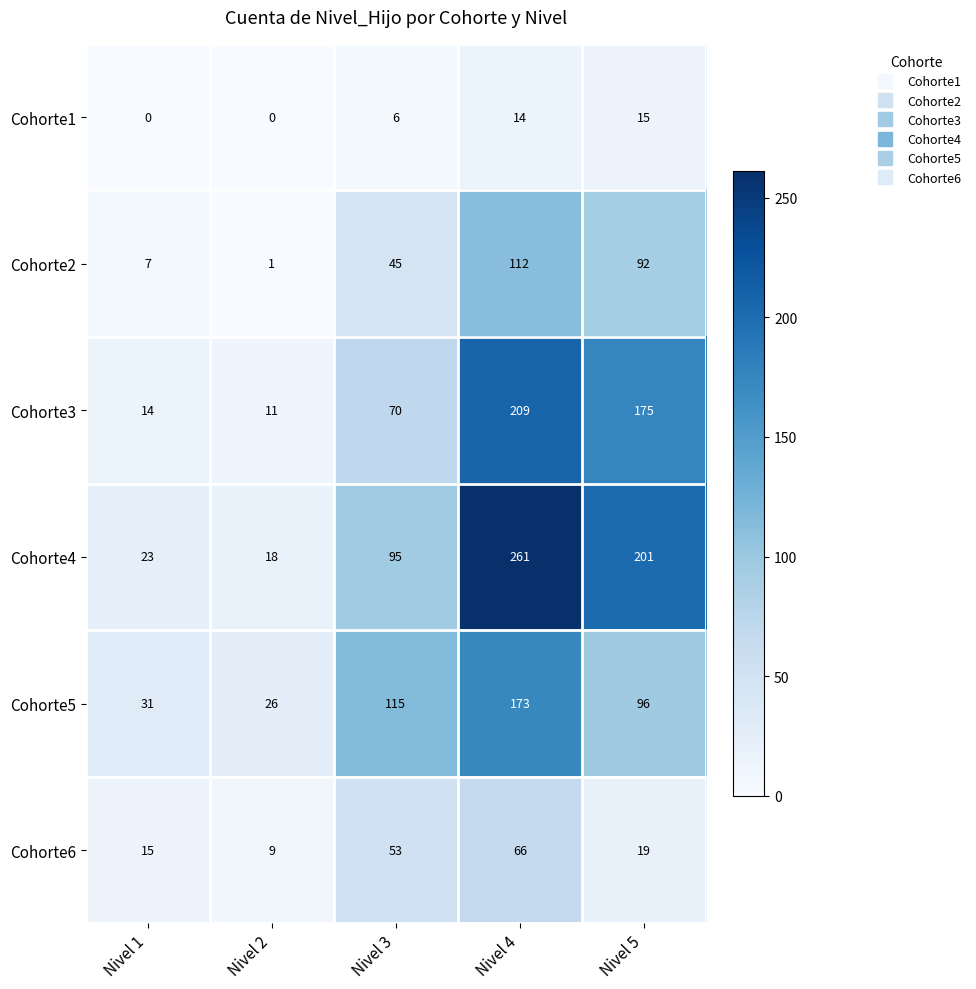

What is the greatest value displayed?

261